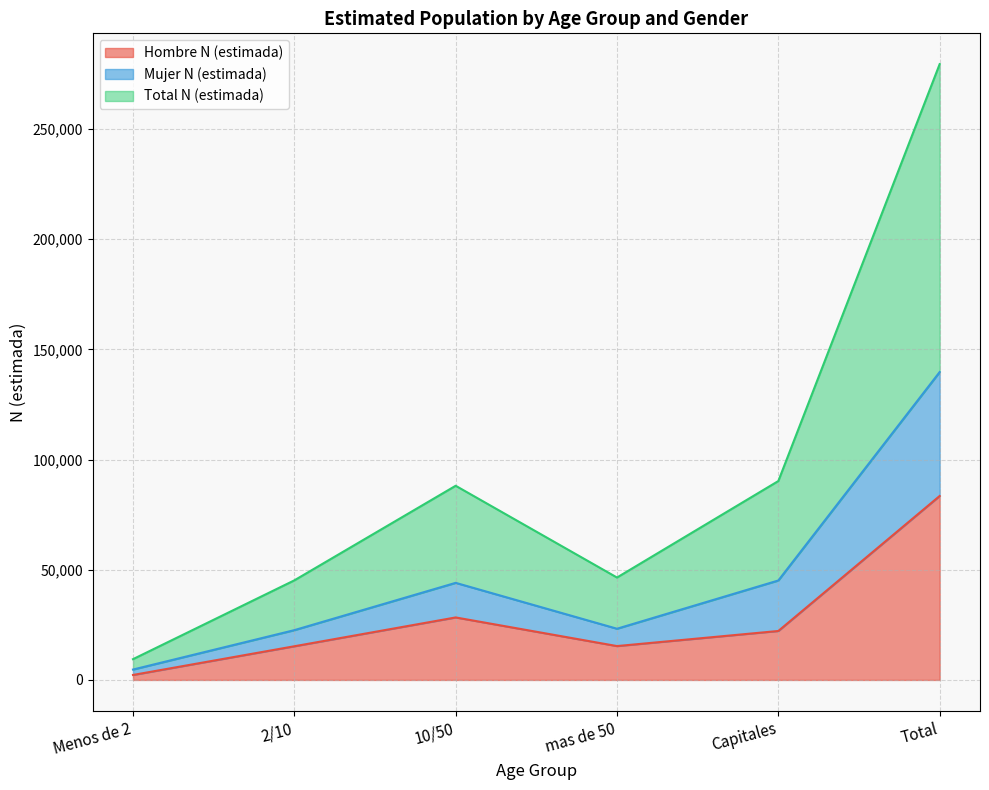

True or false: Total N (estimada) and Hombre N (estimada) intersect in this chart.

False